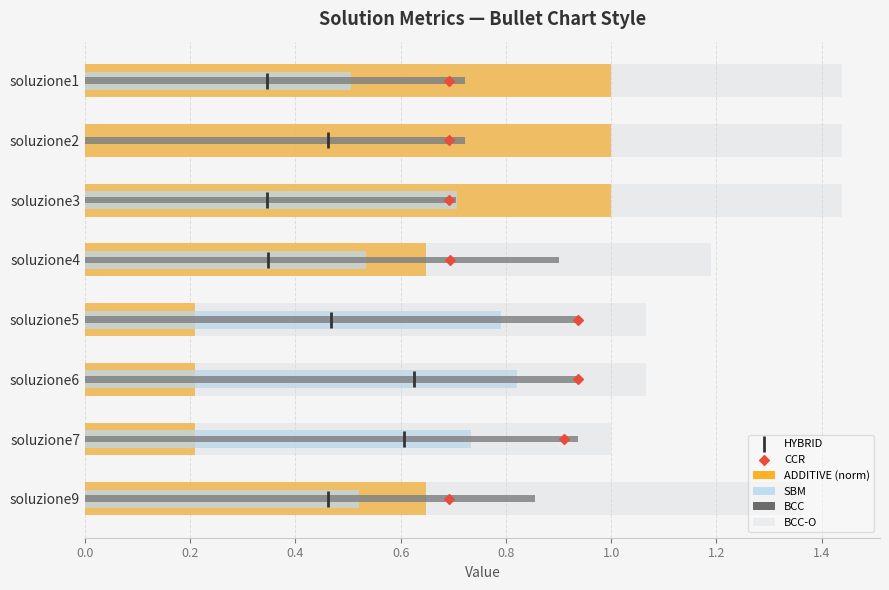

Which series reaches the maximum Y coordinate?

HYBRID